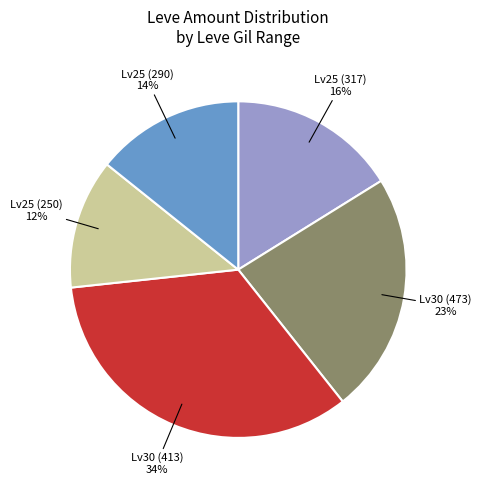

Does any single category account for the majority?

No